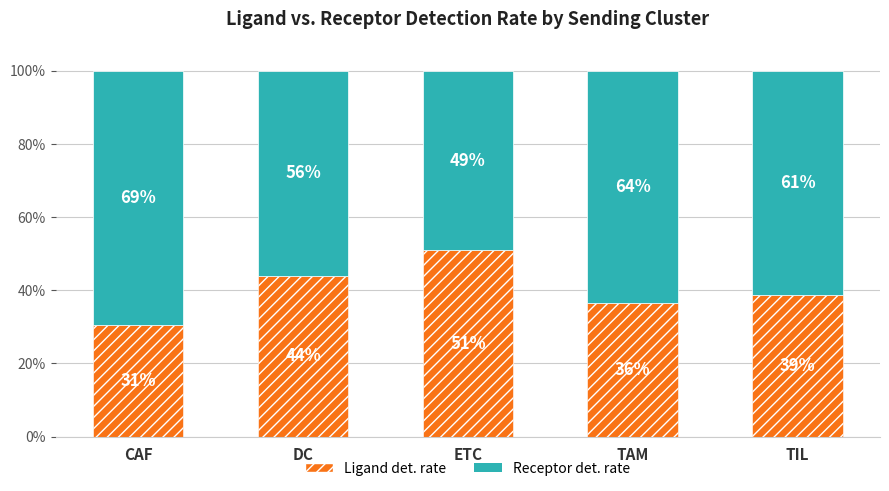

What are all the series names shown in the legend?

Ligand det. rate, Receptor det. rate